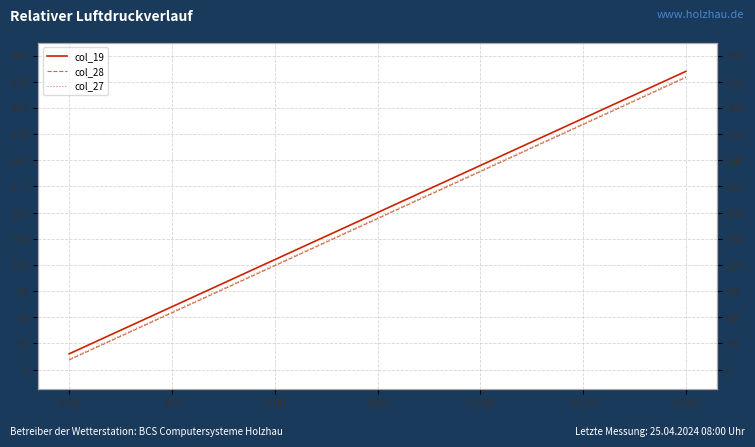

What is the difference between the maximum and minimum values in the col_19 series?

324